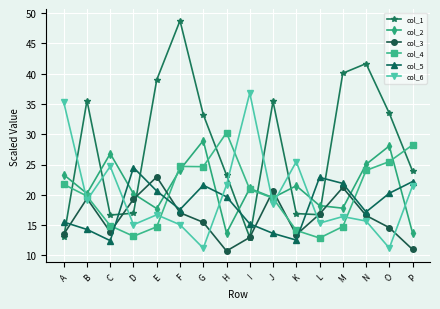

How many intersections are there between col_3 and col_4?

6